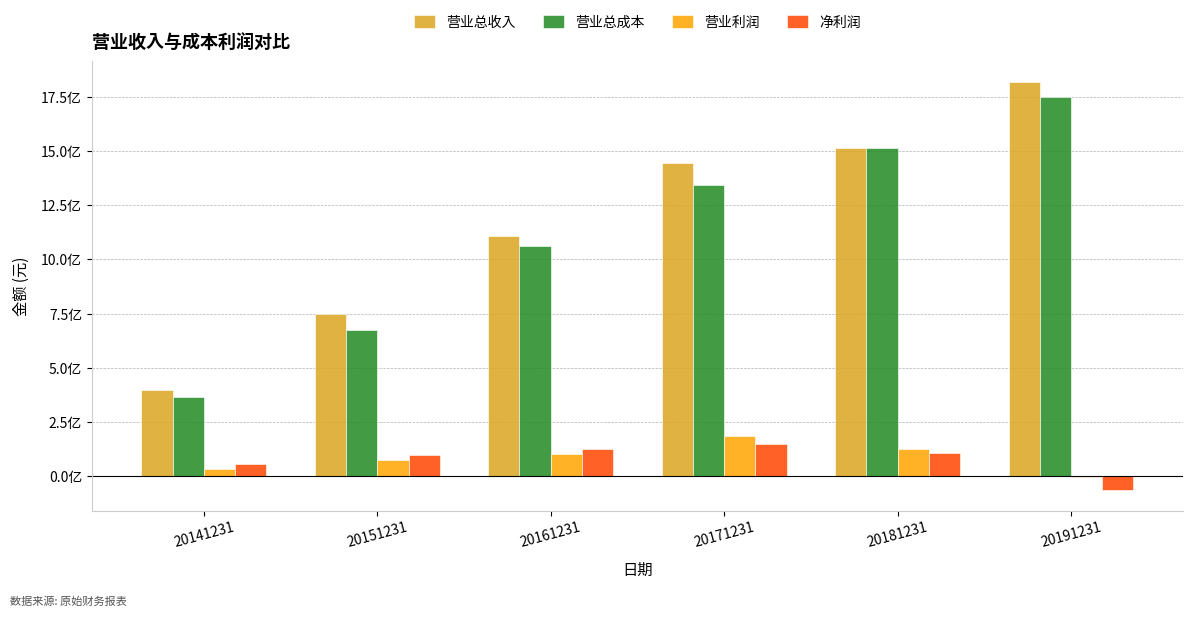

List the labels in order of 净利润 value, largest first.

20171231, 20161231, 20181231, 20151231, 20141231, 20191231